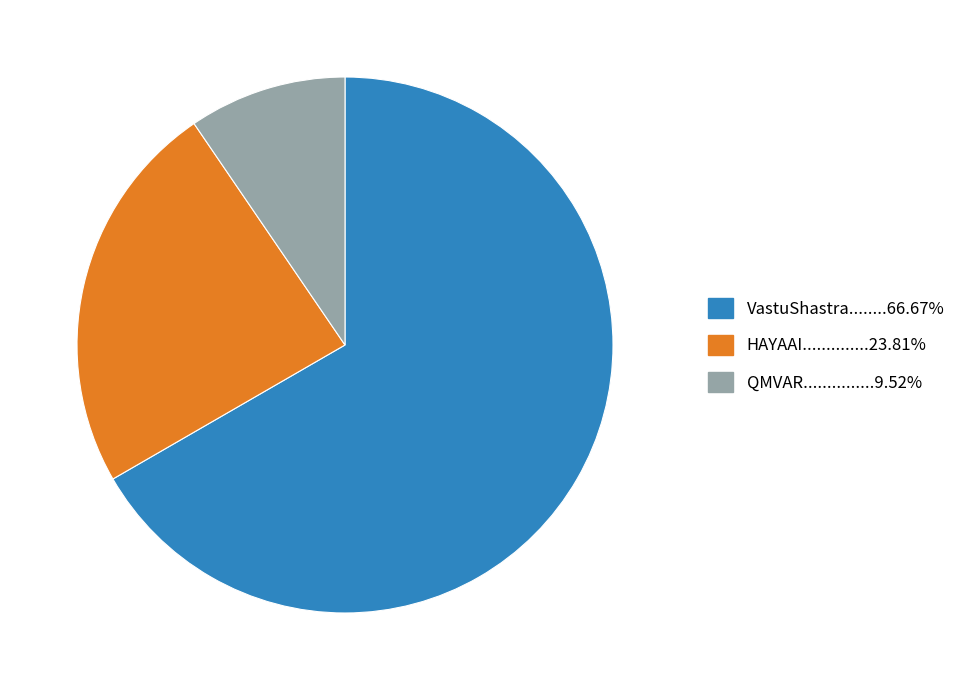

Count the number of slices in the pie.

3